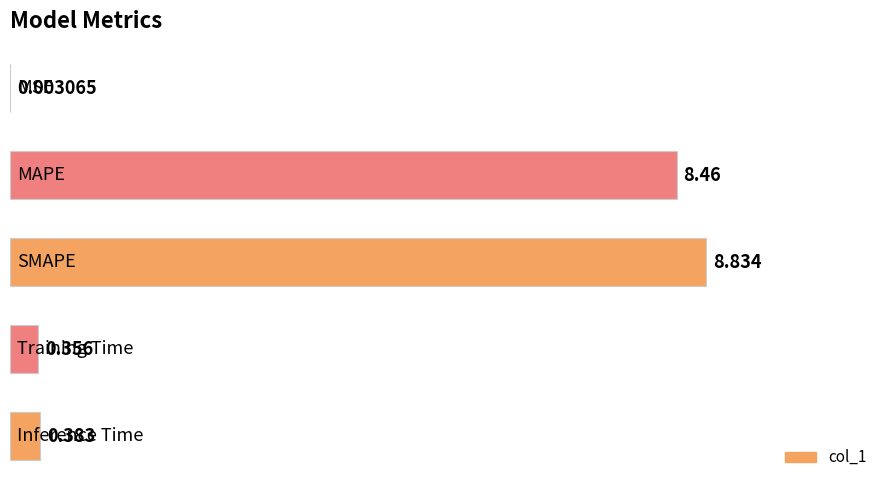

What is the difference between the maximum and minimum values?

8.8